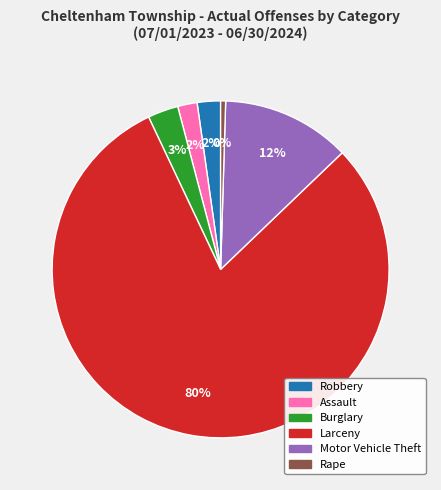

Which category accounts for the majority?

Larceny